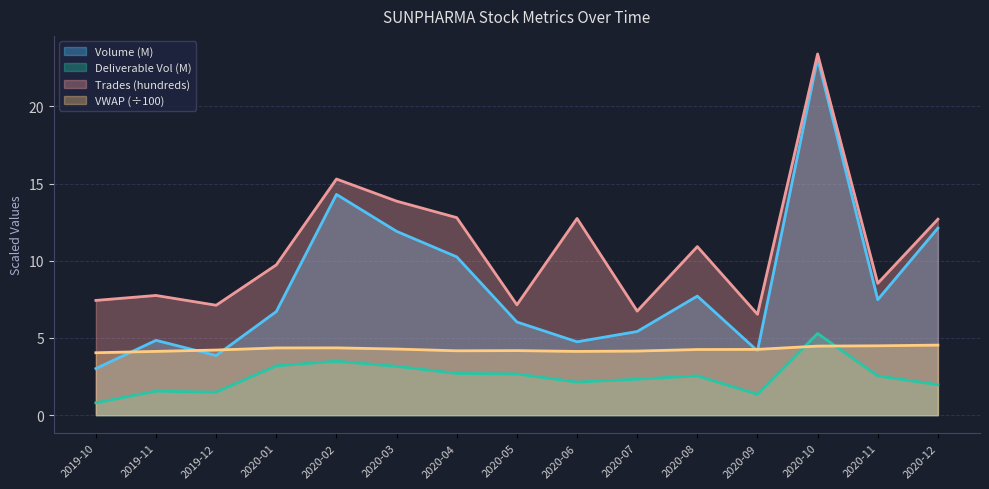

True or false: VWAP has more than 1 points higher than both neighbors.

True